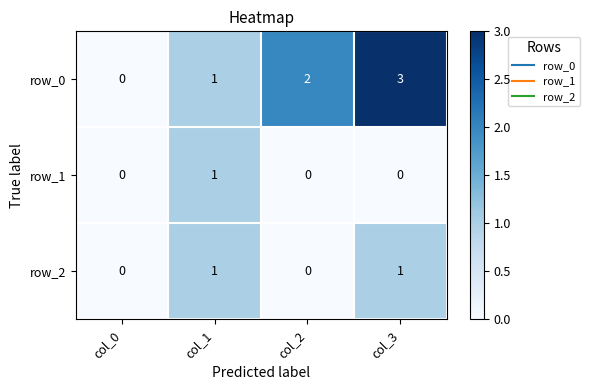

Reading left to right, transcribe all the data shown in this chart.

row_0: col_0=0	col_1=1	col_2=2	col_3=3
row_1: col_0=0	col_1=1	col_2=0	col_3=0
row_2: col_0=0	col_1=1	col_2=0	col_3=1